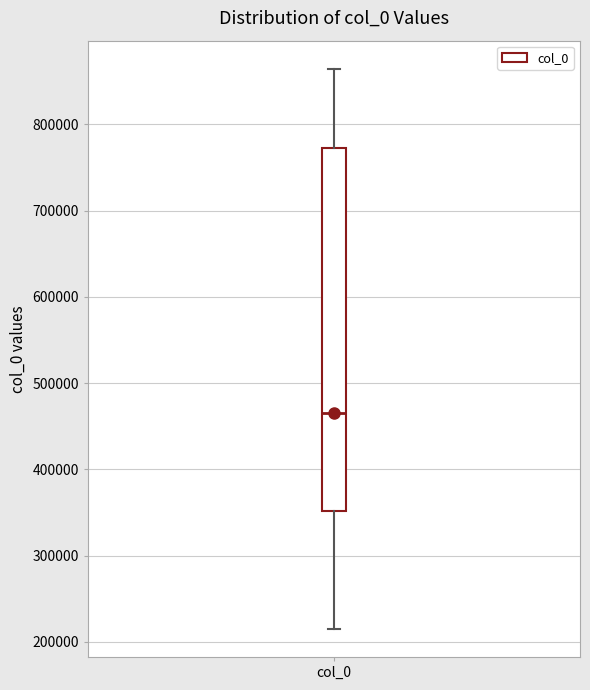

Where does the median line of the box for col_0 sit on the y-axis? The values are not printed on the chart, so give them approximately, as read against the axis.

470000